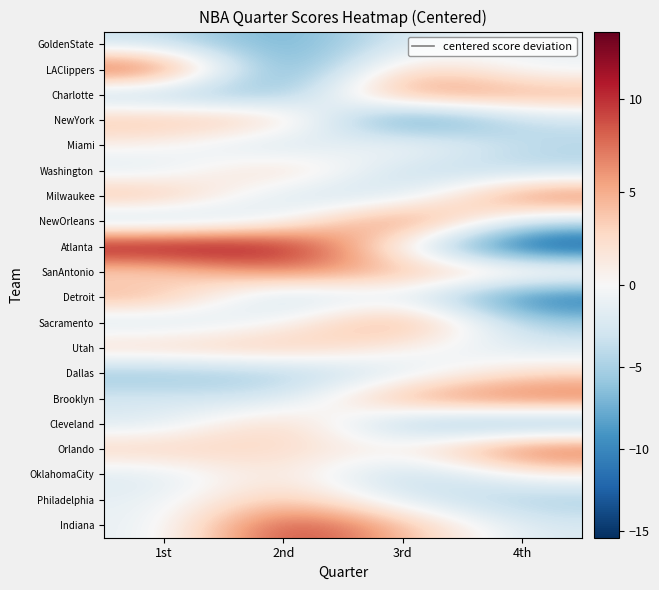

At which category is the sum across all series the highest?

1st